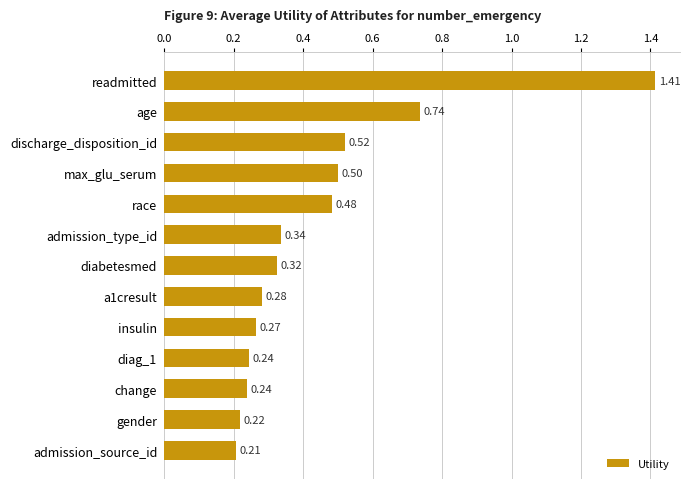

Does the chart contain any negative values?

No